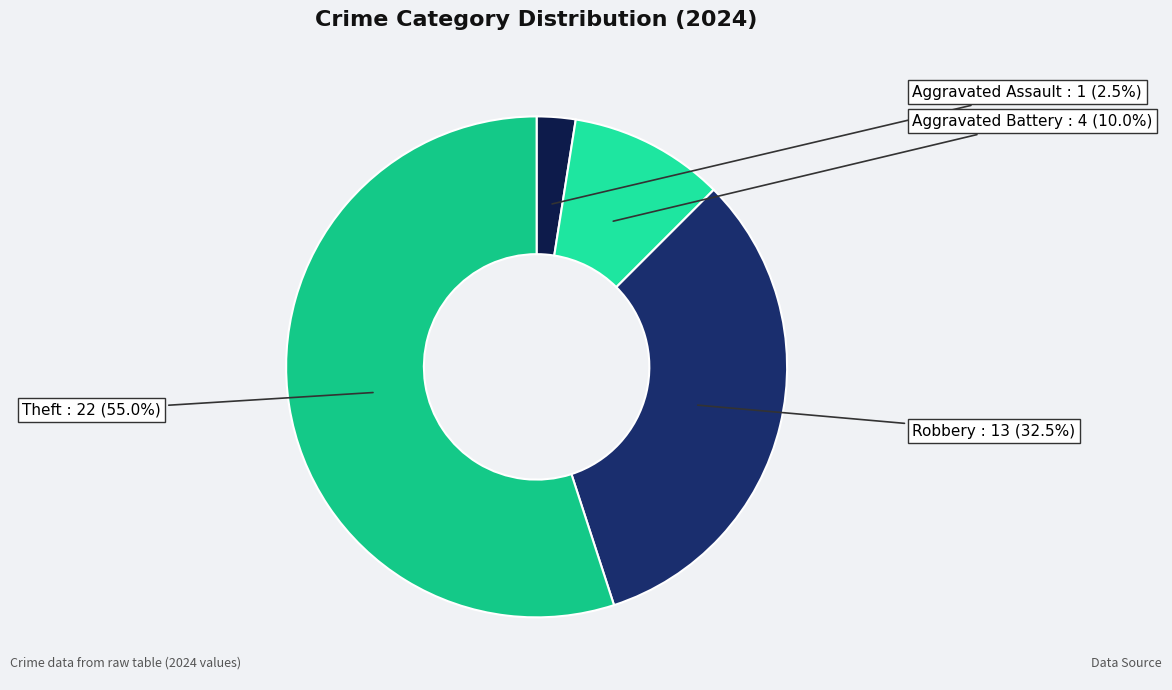

Does any single category account for the majority?

Yes